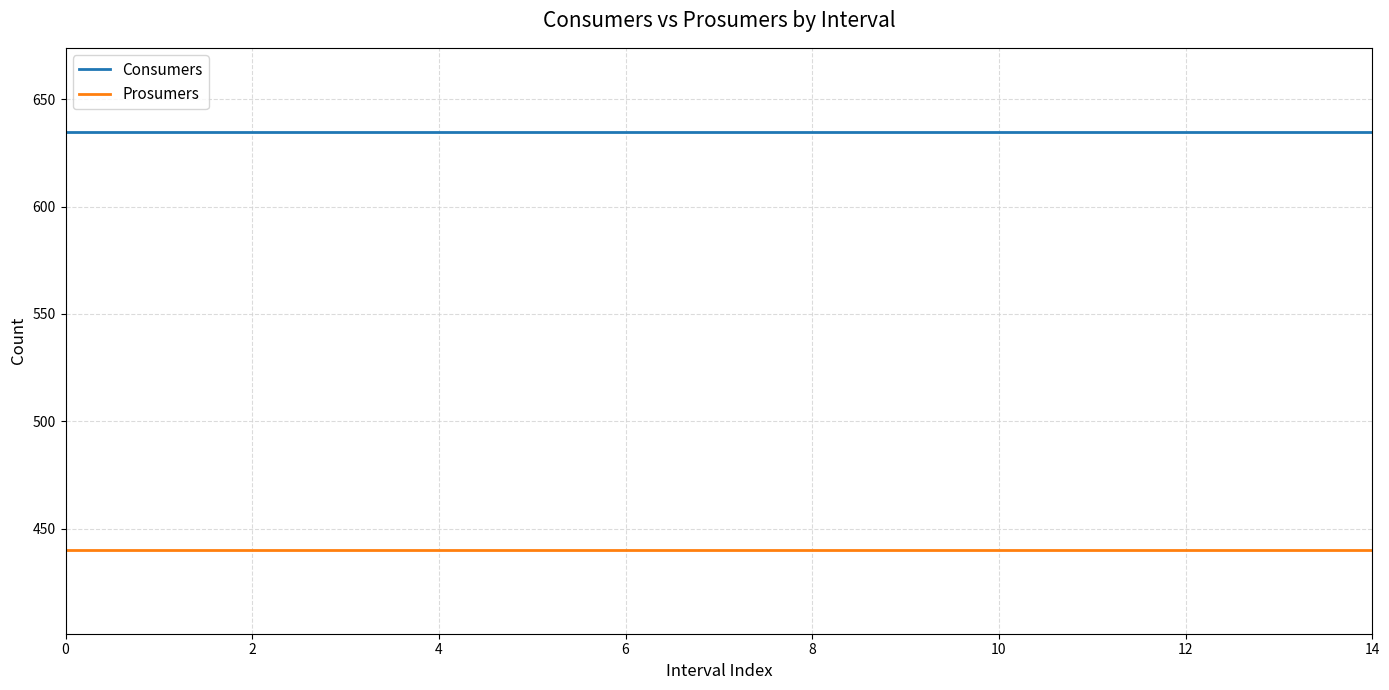

Rank the series by their average value, from highest to lowest.

Consumers, Prosumers